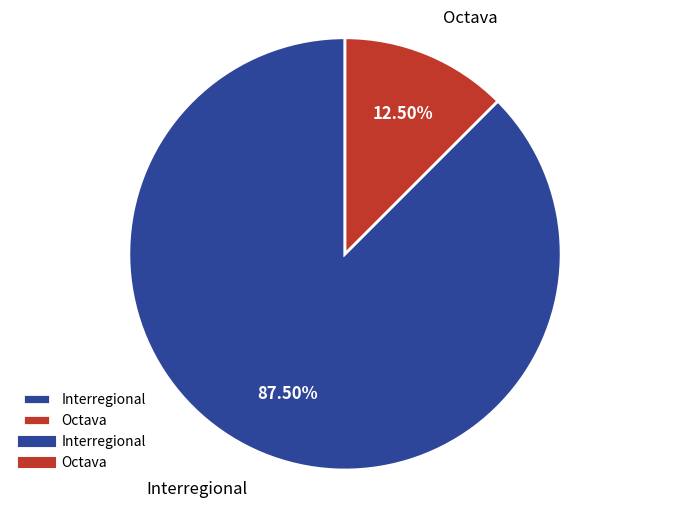

Do Octava and Interregional together represent more than half of the pie?

Yes